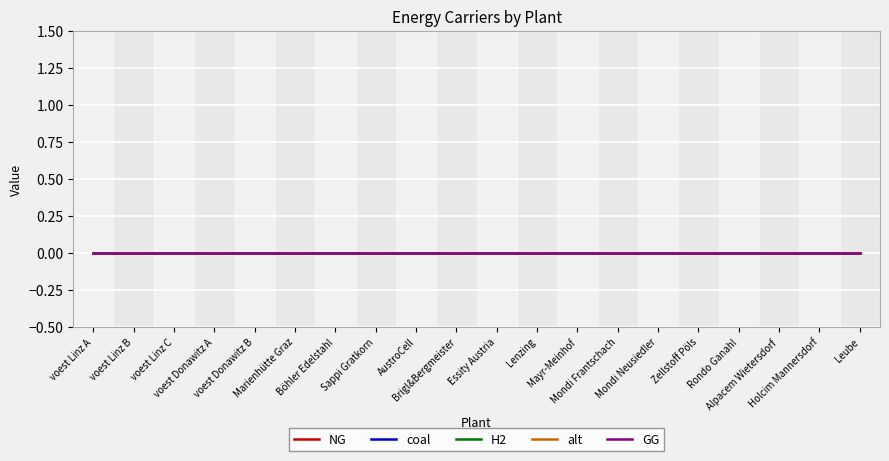

Rank the series by their average value, from lowest to highest.

H2, GG, NG, alt, coal